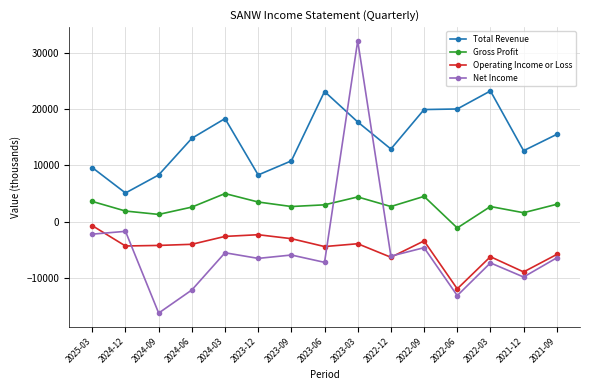

At which category does Gross Profit reach its first local peak?

2024-03